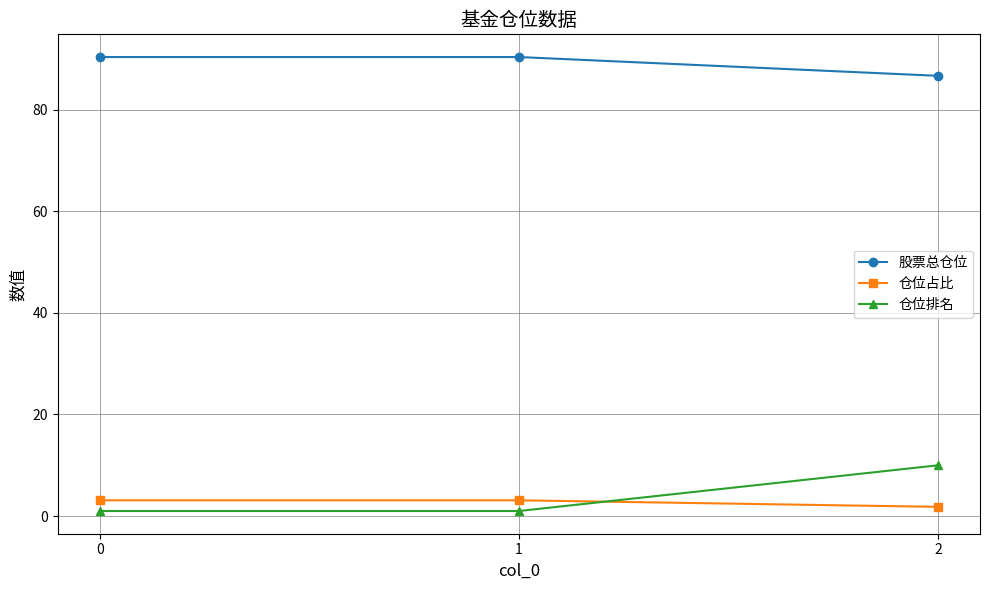

True or false: 仓位占比 has a value of 3.1 at 0.

True